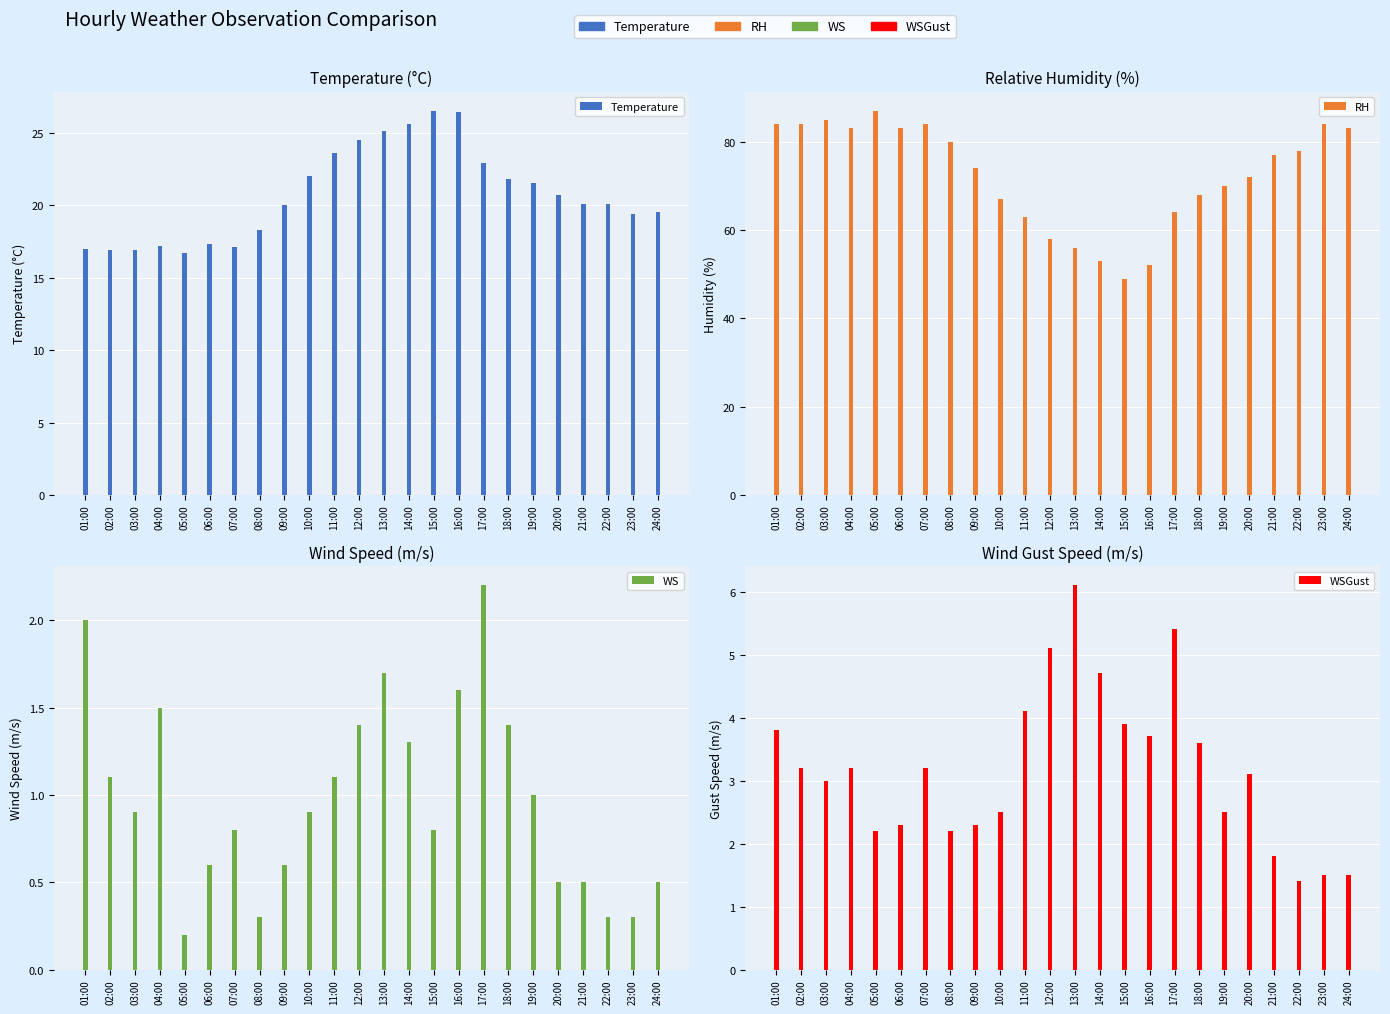

Reading right to left, list all the values displayed in this chart.

Temperature: 19.5	19.4	20.1	20.1	20.7	21.5	21.8	22.9	26.4	26.5	25.6	25.1	24.5	23.6	22.0	20.0	18.3	17.1	17.3	16.7	17.2	16.9	16.9	17.0
RH: 83.0	84.0	78.0	77.0	72.0	70.0	68.0	64.0	52.0	49.0	53.0	56.0	58.0	63.0	67.0	74.0	80.0	84.0	83.0	87.0	83.0	85.0	84.0	84.0
WS: 0.5	0.3	0.3	0.5	0.5	1.0	1.4	2.2	1.6	0.8	1.3	1.7	1.4	1.1	0.9	0.6	0.3	0.8	0.6	0.2	1.5	0.9	1.1	2.0
WSGust: 1.5	1.5	1.4	1.8	3.1	2.5	3.6	5.4	3.7	3.9	4.7	6.1	5.1	4.1	2.5	2.3	2.2	3.2	2.3	2.2	3.2	3.0	3.2	3.8